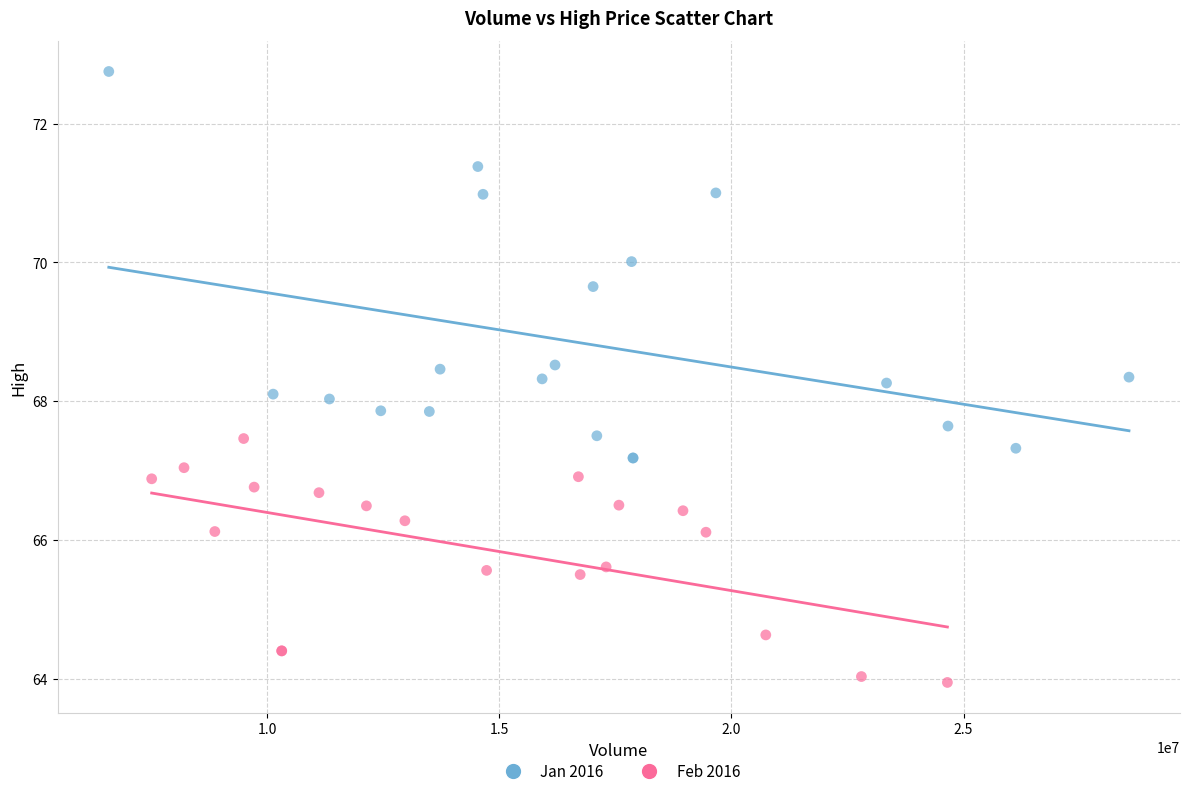

Which series reaches the minimum Y coordinate?

Feb 2016